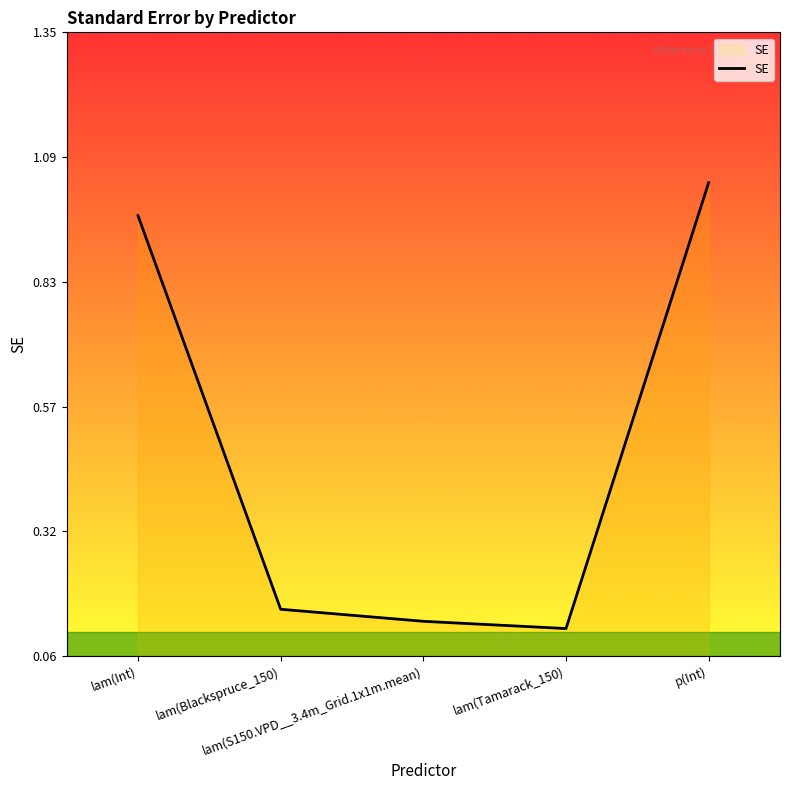

The chart shows a value of 0.2 at lam(S150.VPD__3.4m_Grid.1x1m.mean). True or false?

False